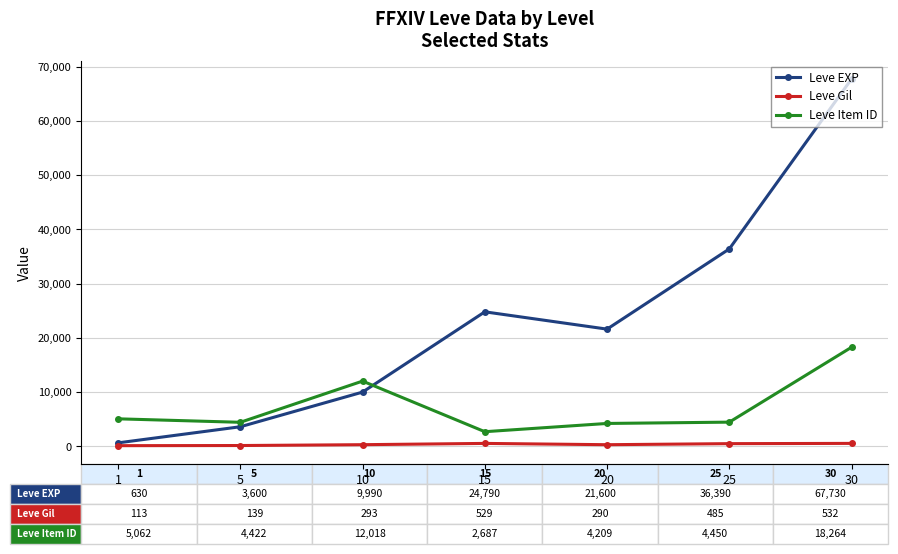

List the series in order of their peak value, lowest first.

Leve Gil, Leve Item ID, Leve EXP